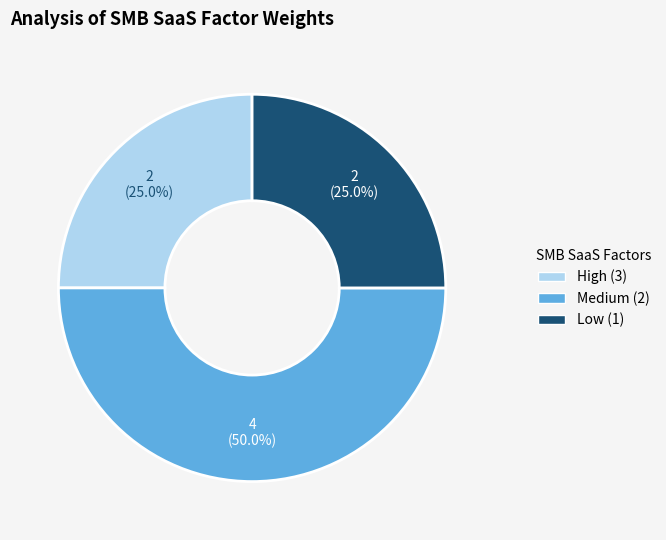

Does High (3) represent more than half of the total?

No